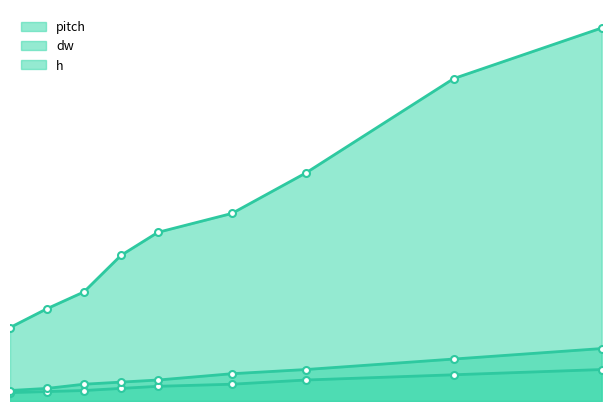

How many lines are shown in the chart?

3